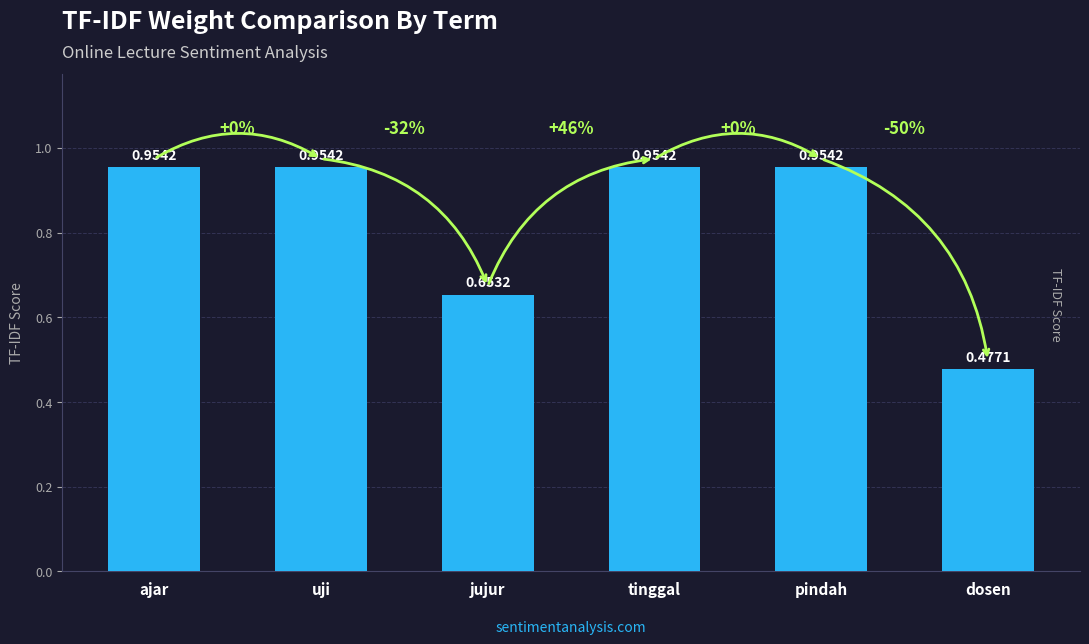

Where is the data nearest to the value 0?

dosen